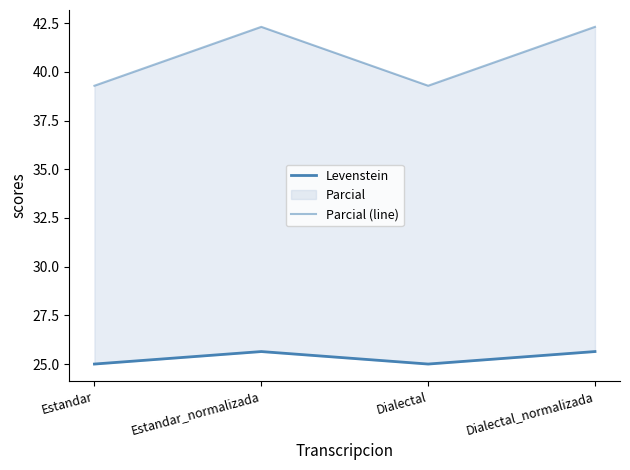

Reading left to right, list all the values displayed in this chart.

Levenstein: Estandar=25.0	Estandar_normalizada=25.6	Dialectal=25.0	Dialectal_normalizada=25.6
Parcial (line): Estandar=39.3	Estandar_normalizada=42.3	Dialectal=39.3	Dialectal_normalizada=42.3